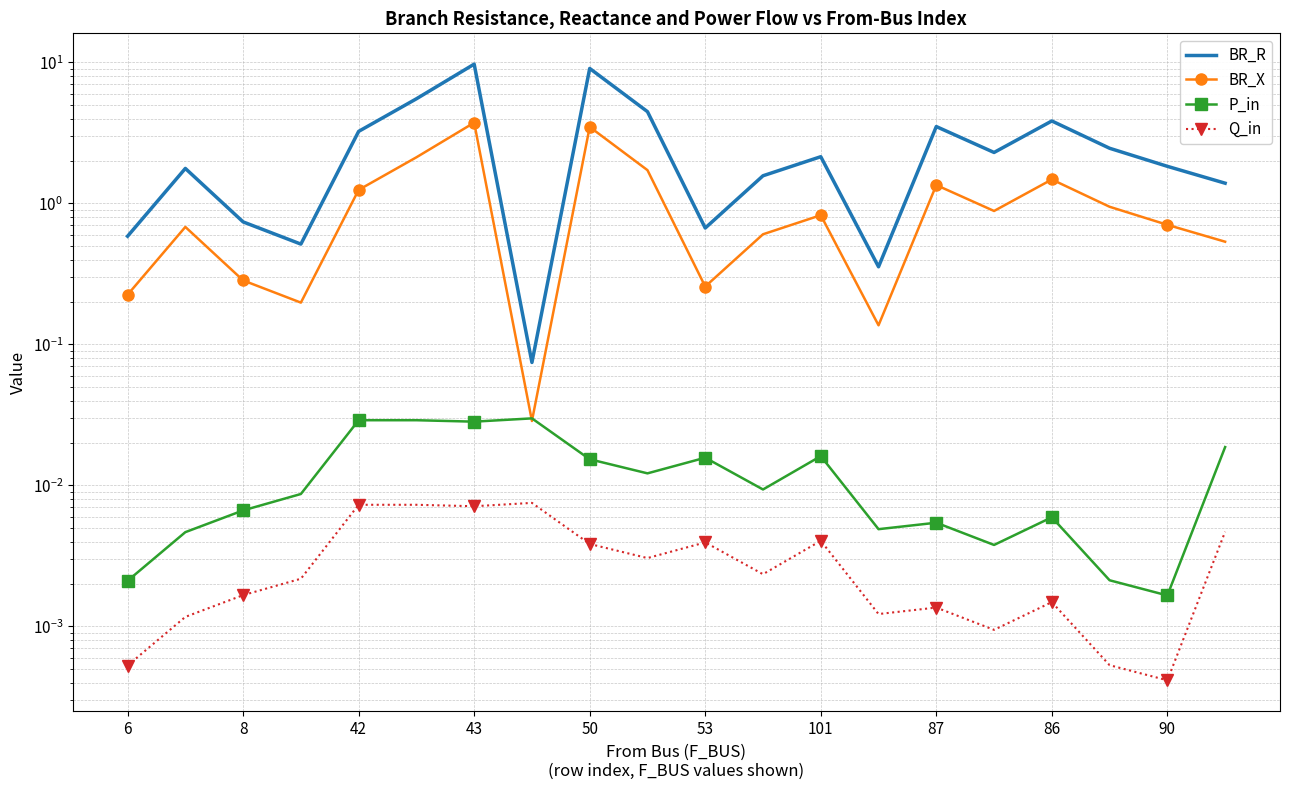

Is it true that BR_R equals 0.3 at 43?

False